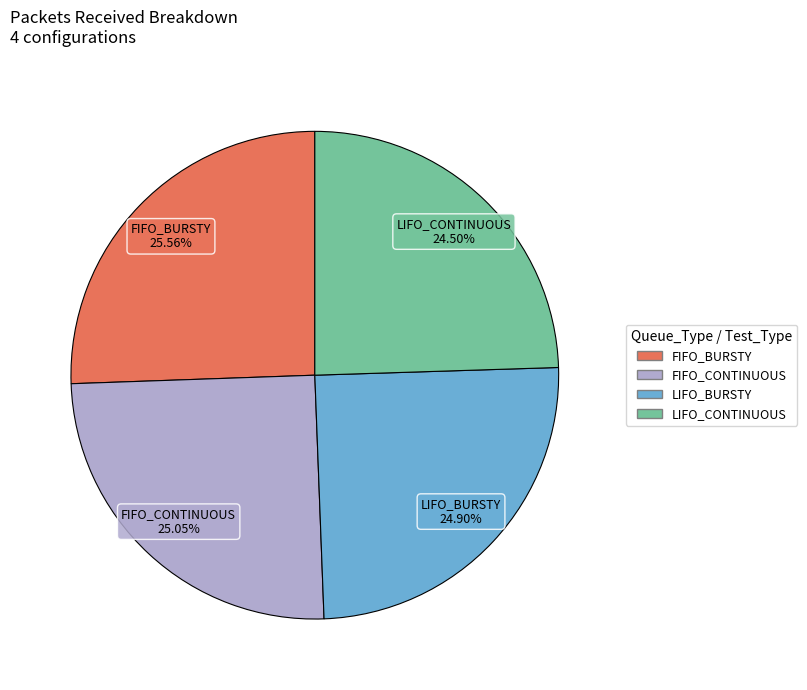

Which slice is the largest?

FIFO_BURSTY